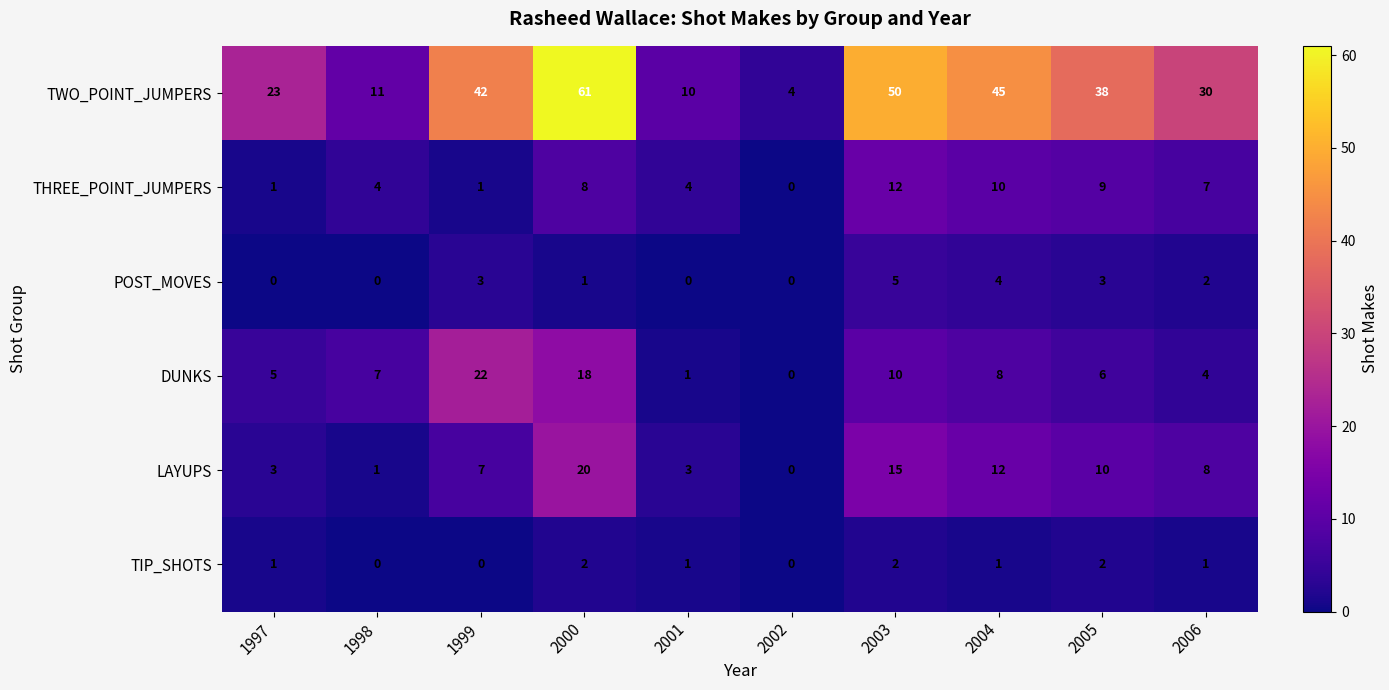

At 2006, list the series in order from largest to smallest.

TWO_POINT_JUMPERS, LAYUPS, THREE_POINT_JUMPERS, DUNKS, POST_MOVES, TIP_SHOTS